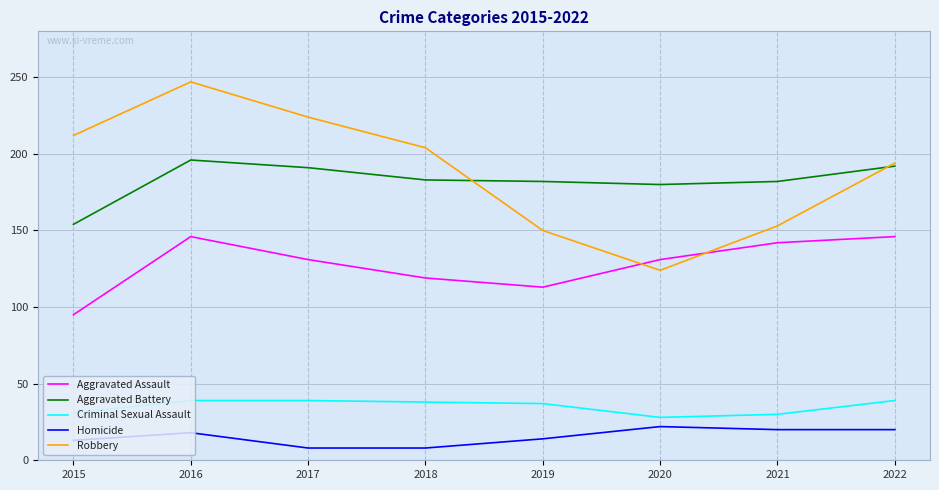

Is this an area chart (filled region under the line)?

No